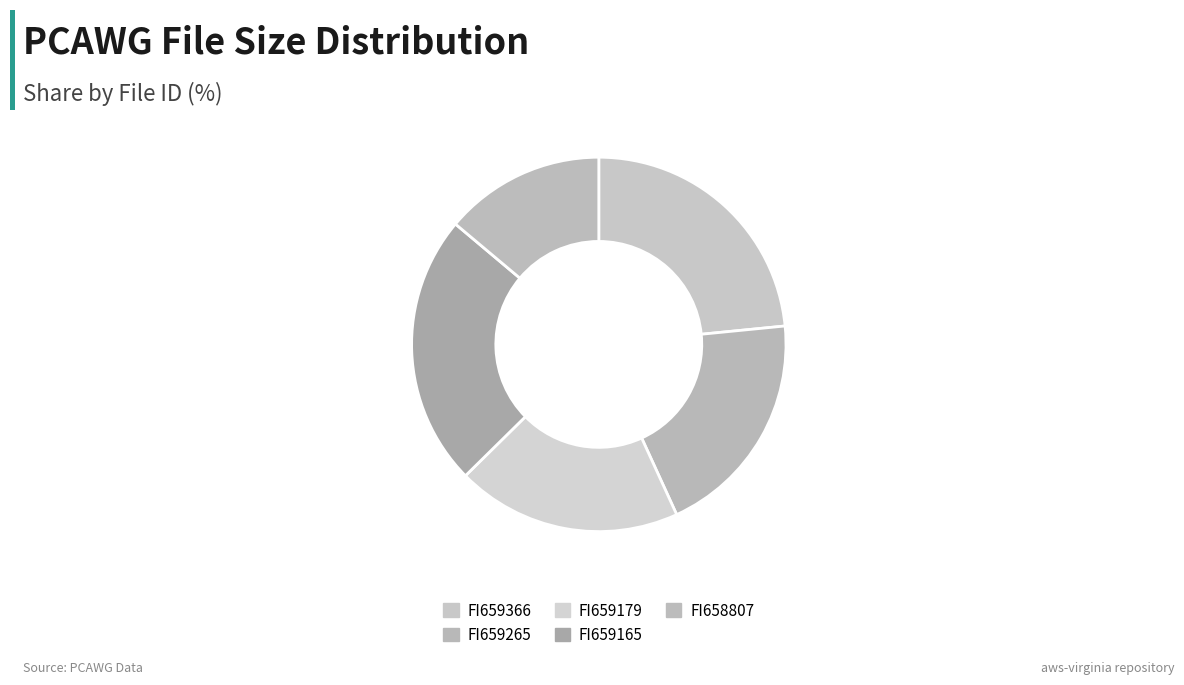

How much of the chart is everything except FI658807?

86.1%